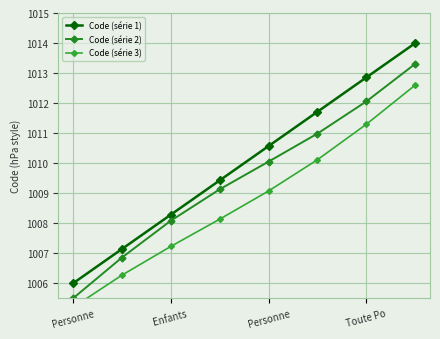

True or false: Code (série 2) has more than 0 interior local peaks.

False